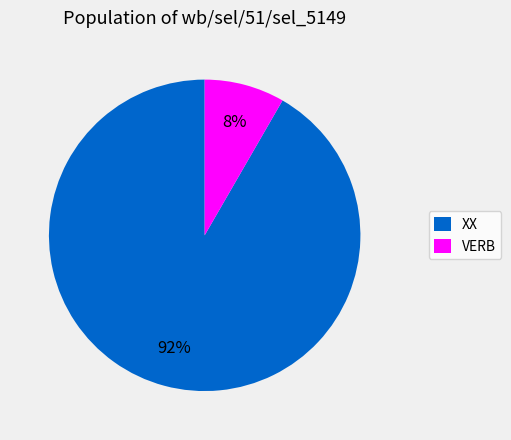

Is there a majority slice in this chart?

Yes